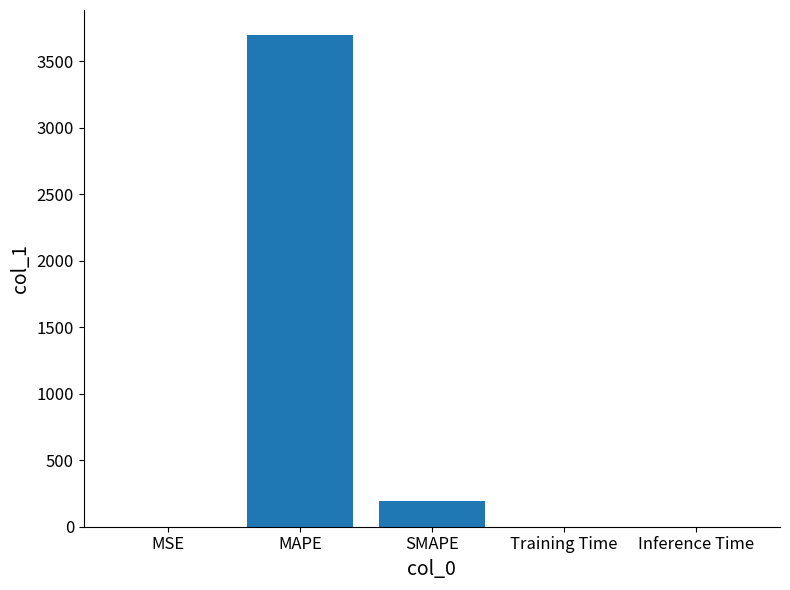

At which category does the chart reach its peak across all series?

MAPE